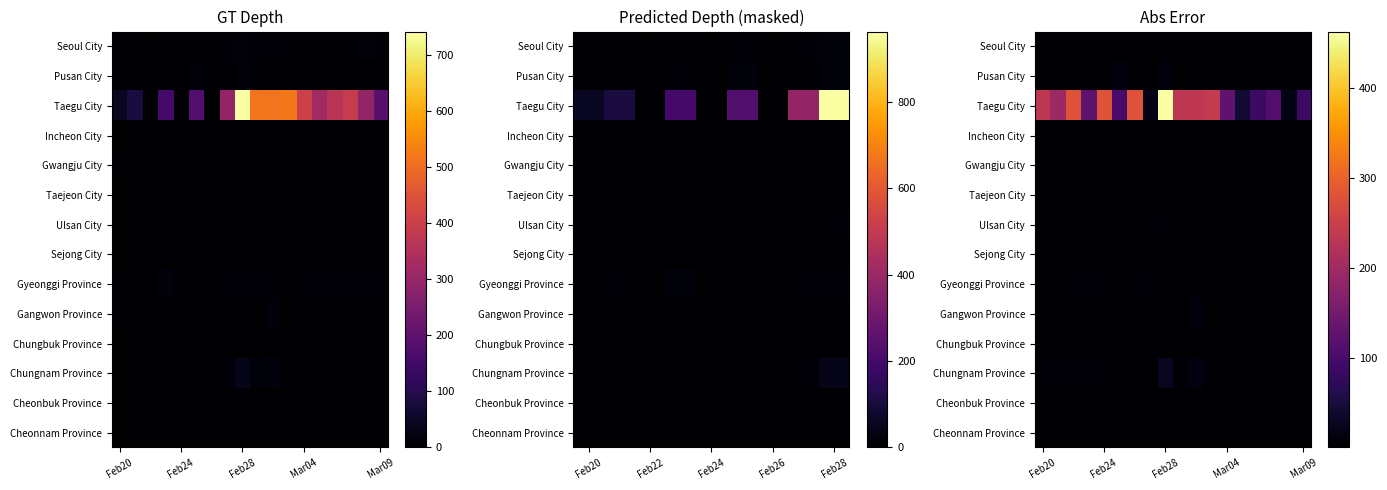

What is the greatest value displayed?

462.4